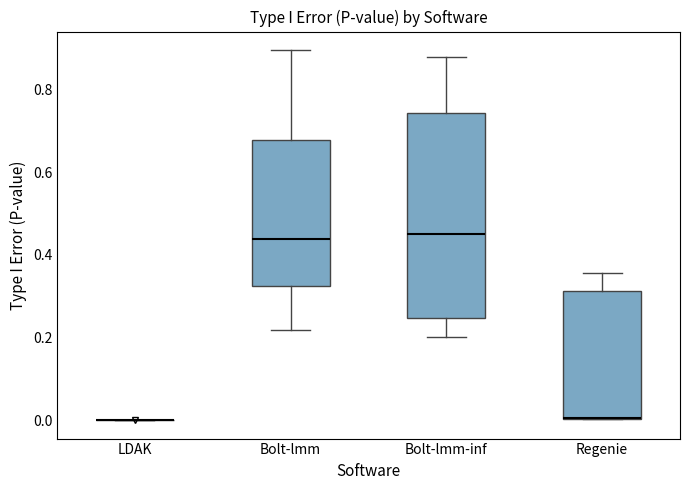

Reading left to right, transcribe this box plot: for each box, give where its median line is, the range the box spans, and where its two whiskers end, as read against the y-axis. The values are not printed on the chart, so give them approximately, as read against the axis.

LDAK: box collapsed to a line at 0.00, whiskers 0.00 to 0.00
Bolt-lmm: median 0.44, box 0.32 to 0.68, whiskers 0.22 to 0.90
Bolt-lmm-inf: median 0.46, box 0.24 to 0.74, whiskers 0.20 to 0.88
Regenie: median 0.00 (drawn on the box's lower edge), box 0.00 to 0.32, whiskers 0.00 to 0.36